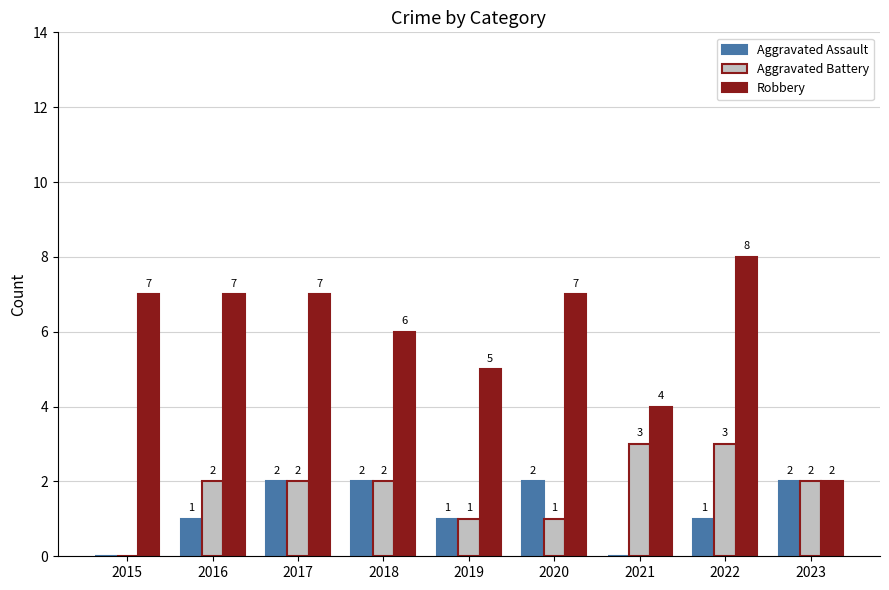

What are all the series names shown in the legend?

Aggravated Assault, Aggravated Battery, Robbery